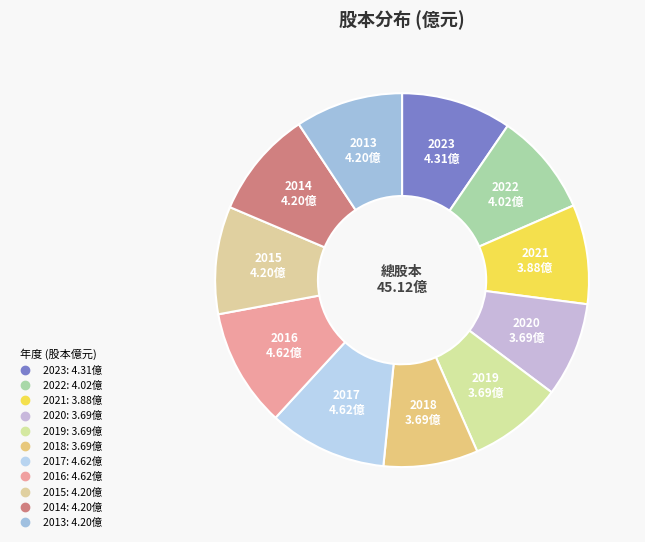

Count the number of slices in the pie.

11